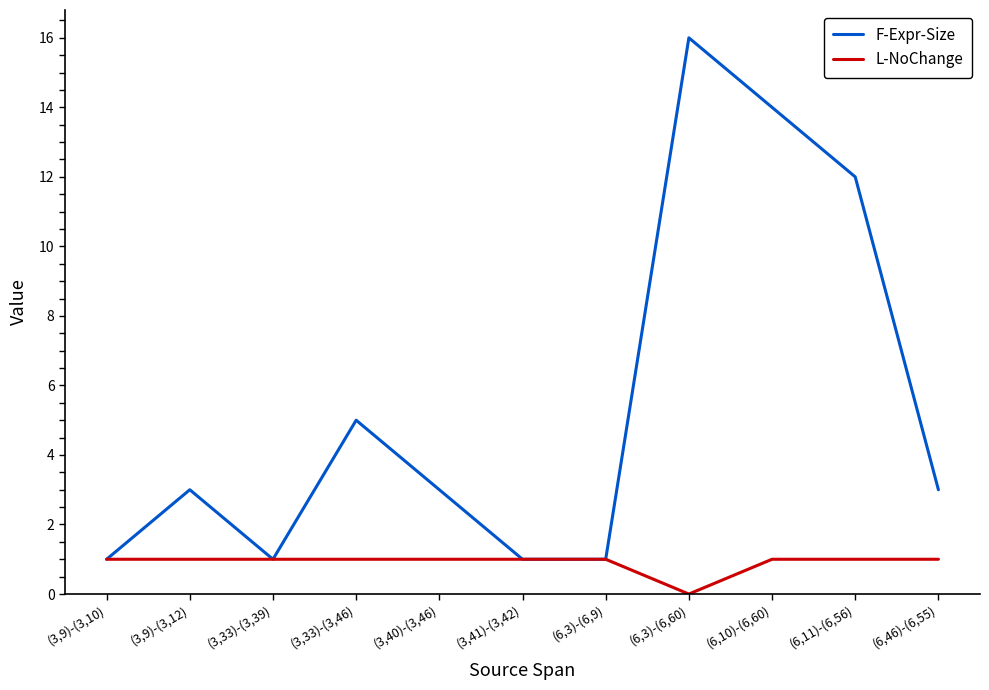

What are all the series names shown in the legend?

F-Expr-Size, L-NoChange